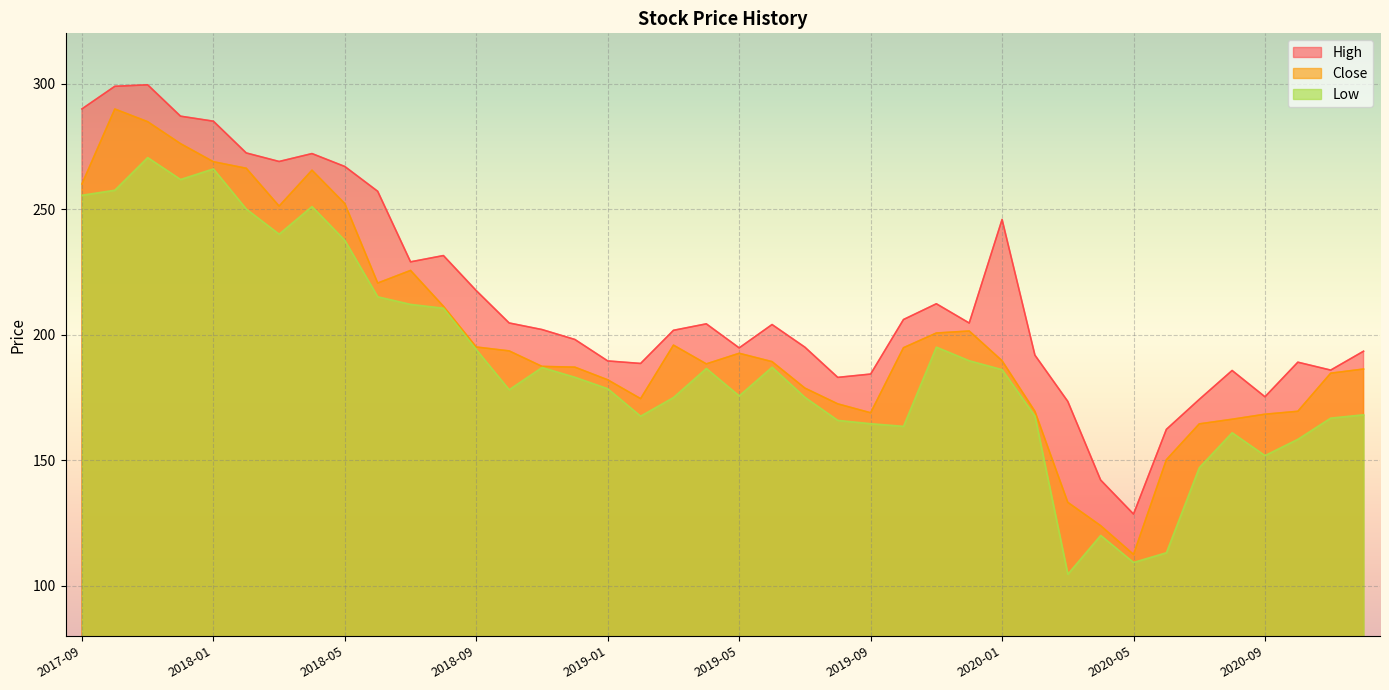

What is the spread (max minus min) of values at 2017-09?

34.4